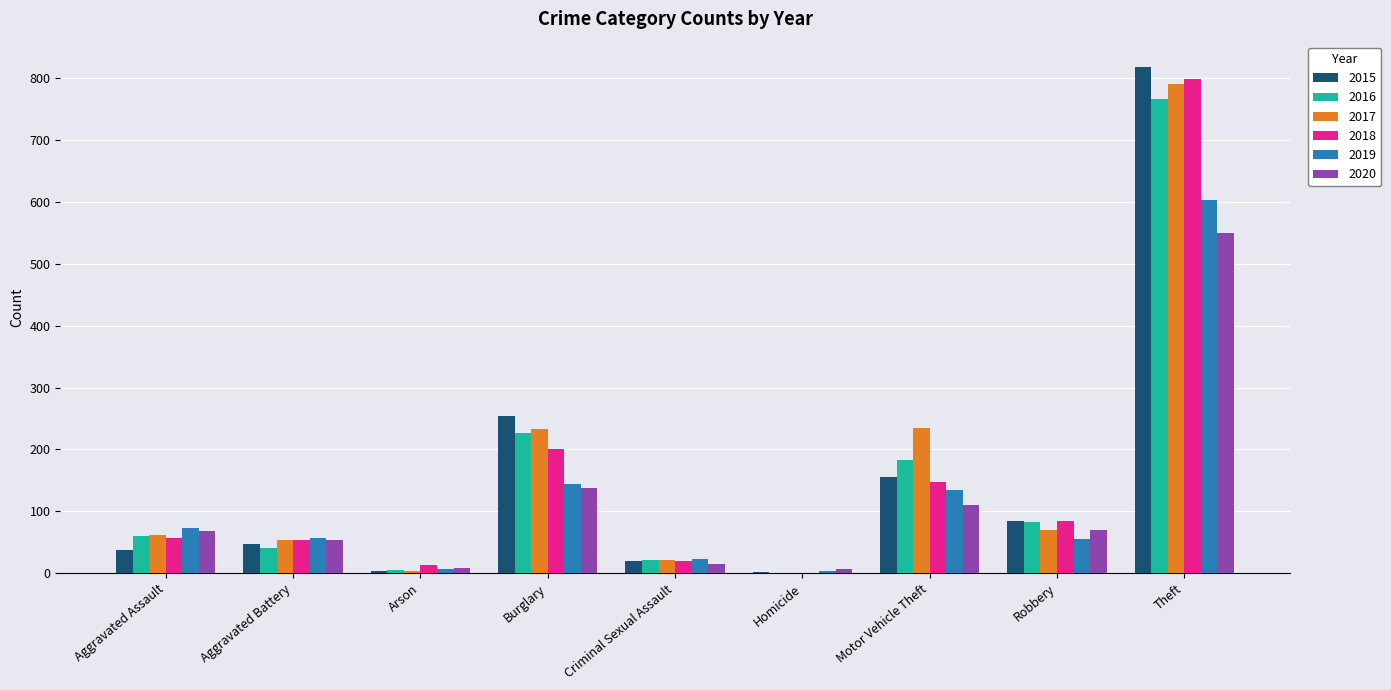

At which category is the sum across all series the highest?

Theft